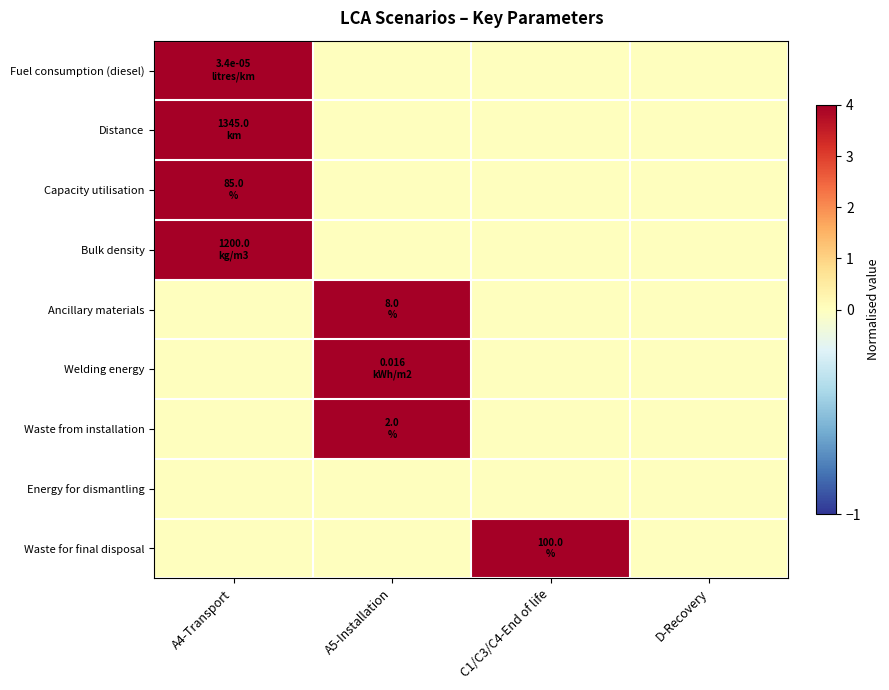

True or false: Waste for final disposal has a value of 0 at D-Recovery.

True